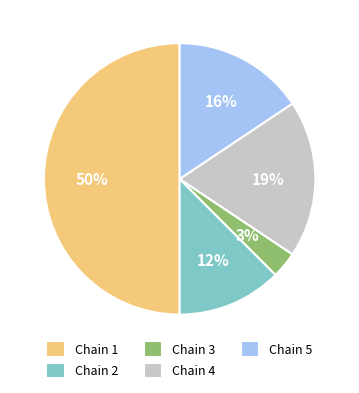

What is the smallest slice in the pie chart?

Chain 3